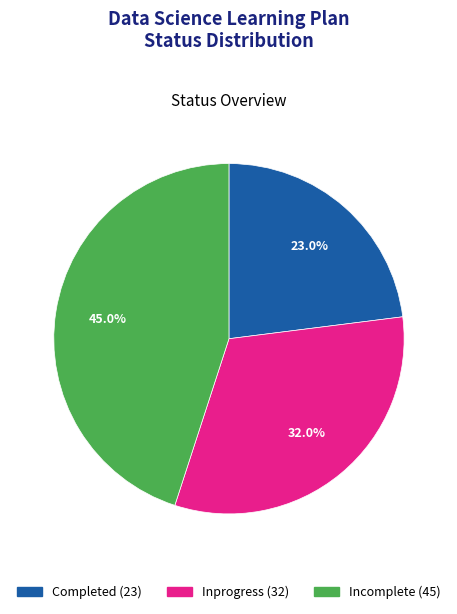

What is the smallest slice in the pie chart?

Completed